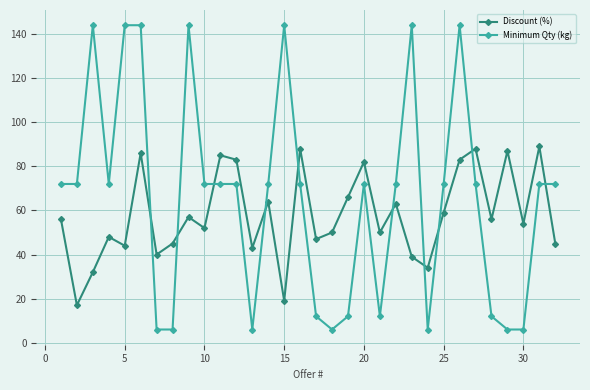

What is the sum of all Discount (%) values?

1851